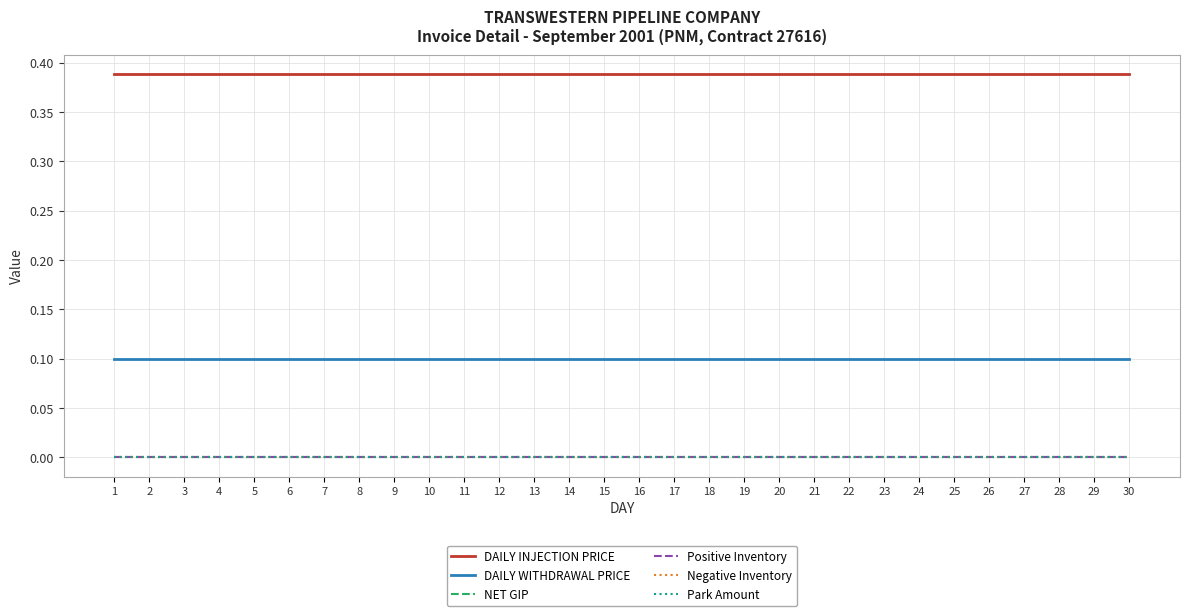

Does the chart have visible grid lines?

Yes